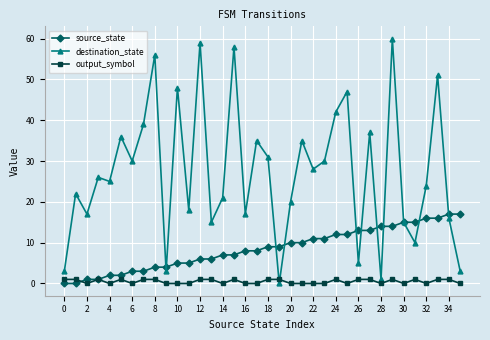

Which series has the widest spread of values?

destination_state